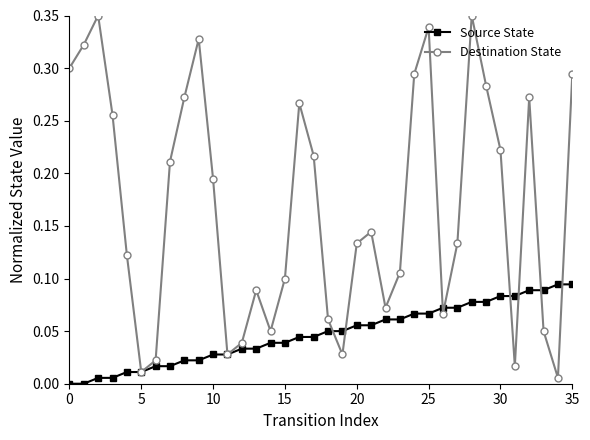

What is the sum of all Source State values?

1.7